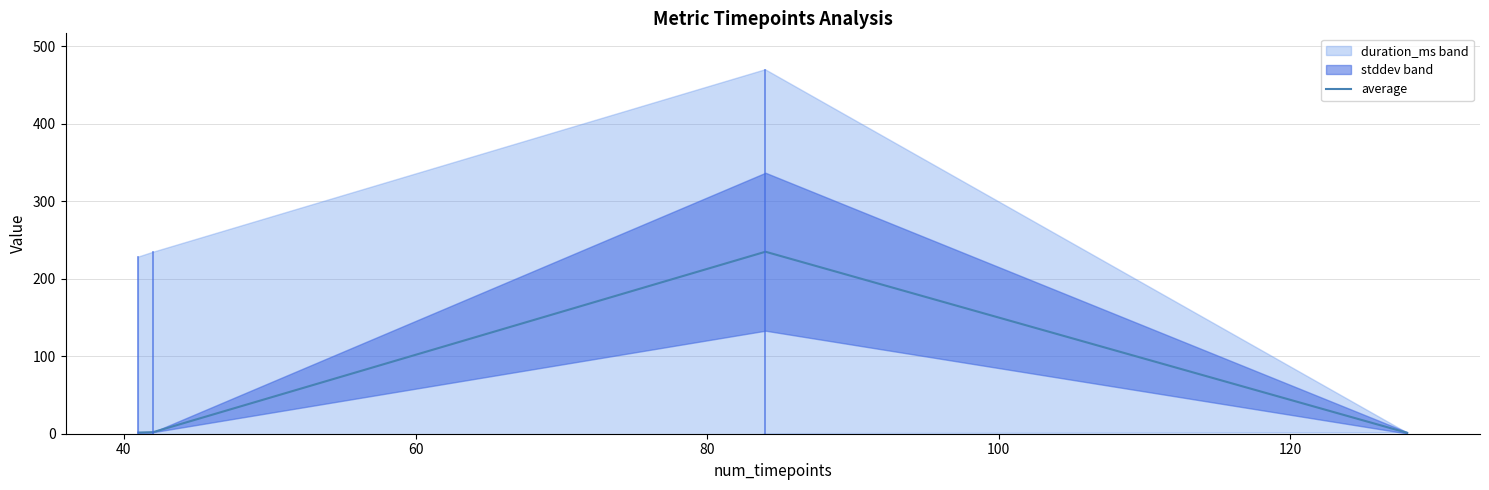

Does the chart display data point markers on the line(s)?

No